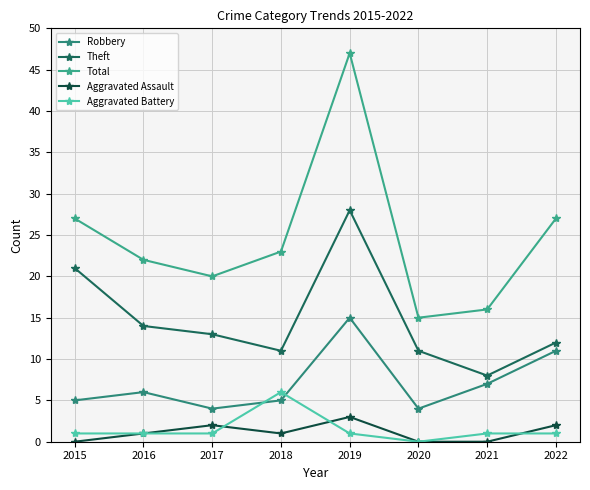

Rank the series at 2021 from highest to lowest value.

Total, Theft, Robbery, Aggravated Battery, Aggravated Assault